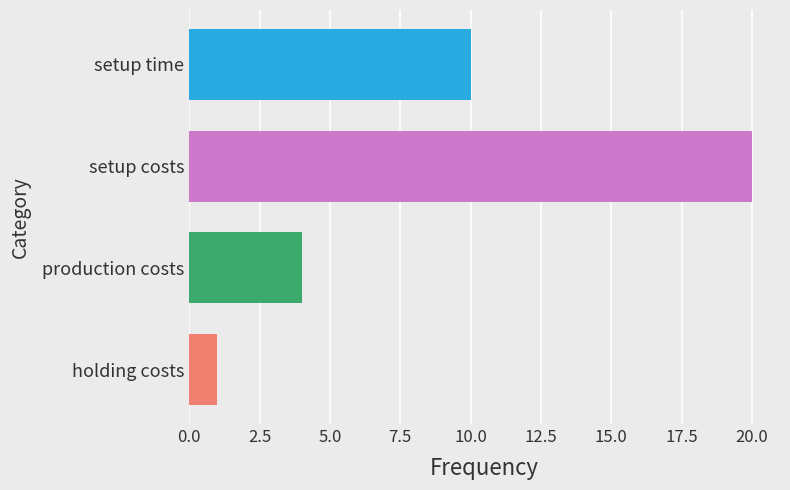

What is the ratio of the value at production costs to the value at setup time?

0.4